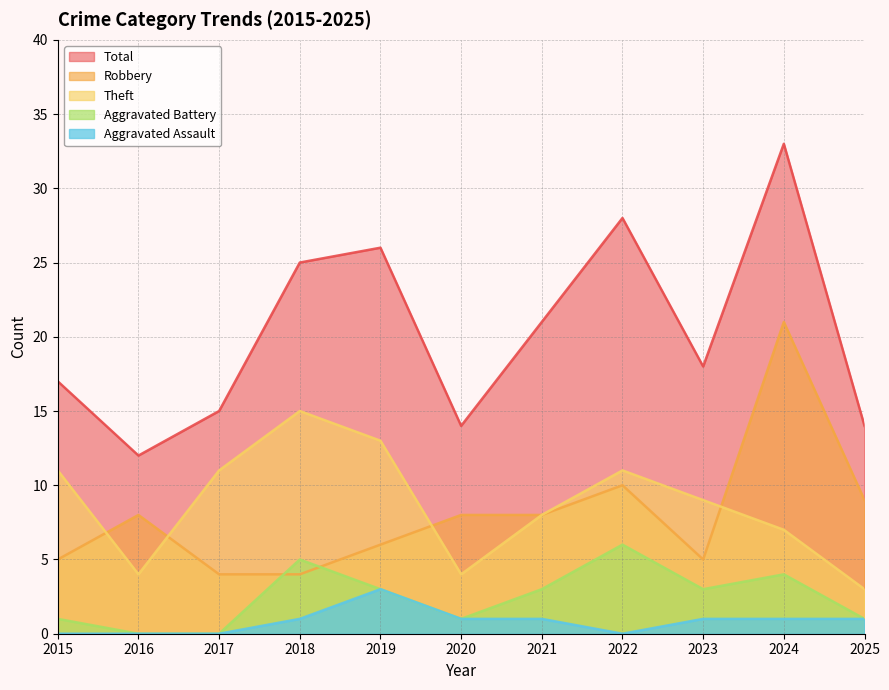

How many lines are shown in the chart?

5